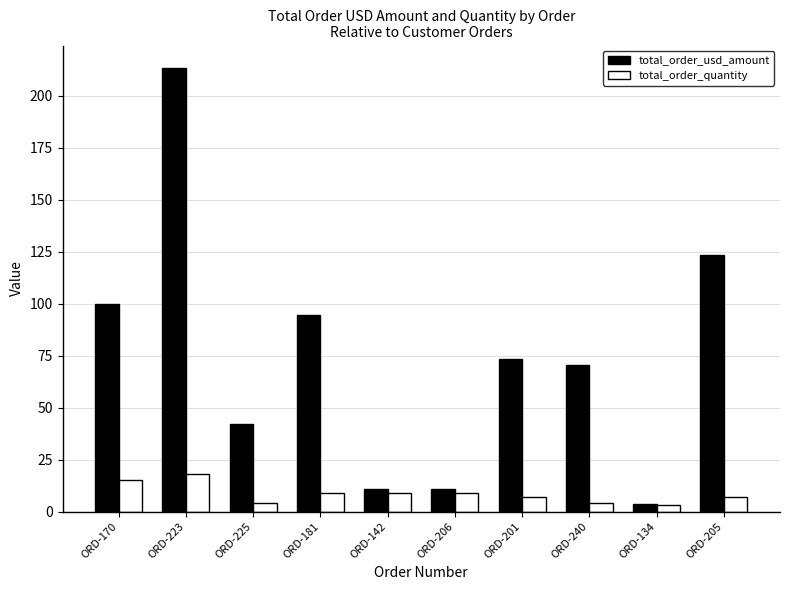

What is the maximum value shown in the chart?

213.5